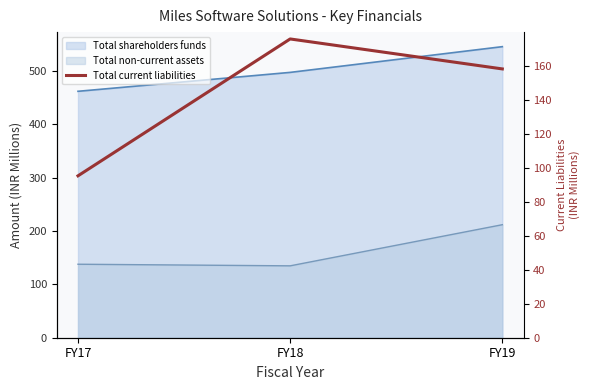

Reading right to left, what are all the values shown in this chart?

FY19=158.3	FY18=175.9	FY17=95.3